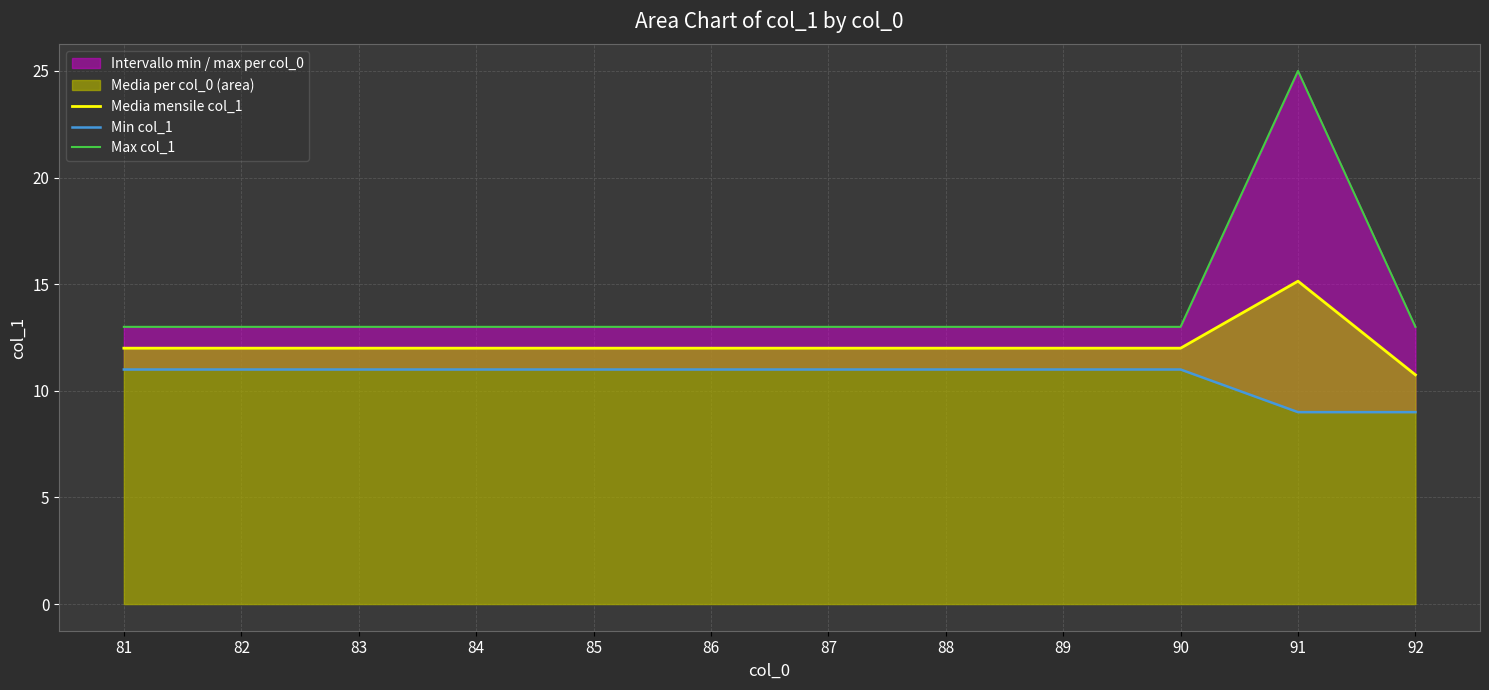

At how many categories does at least one series exceed 20?

1